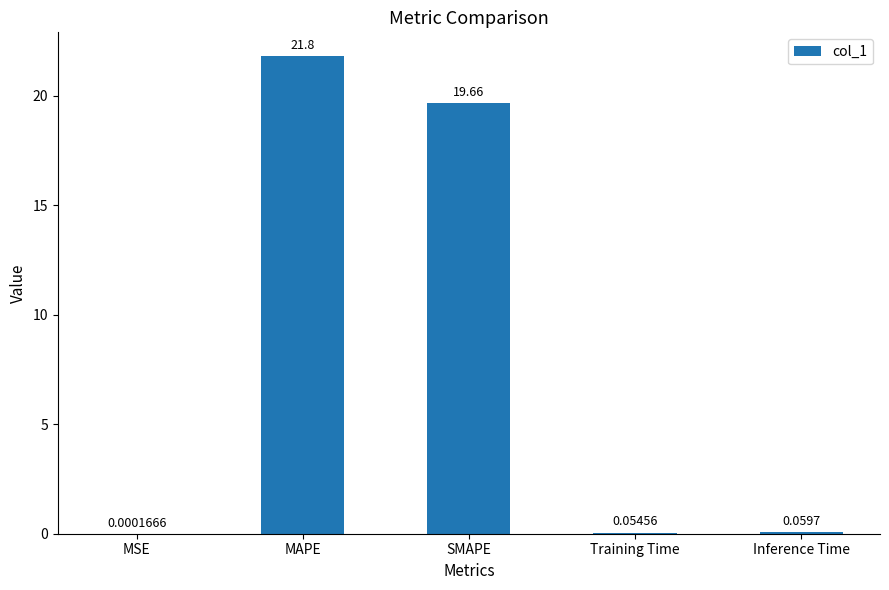

How many series are shown in this chart?

1